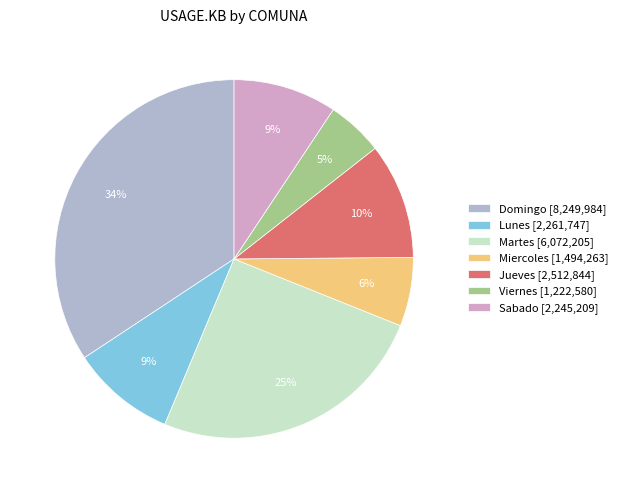

To the nearest percent, what is the difference between the Jueves [2,512,844] and Sabado [2,245,209] slice percentages?

1%